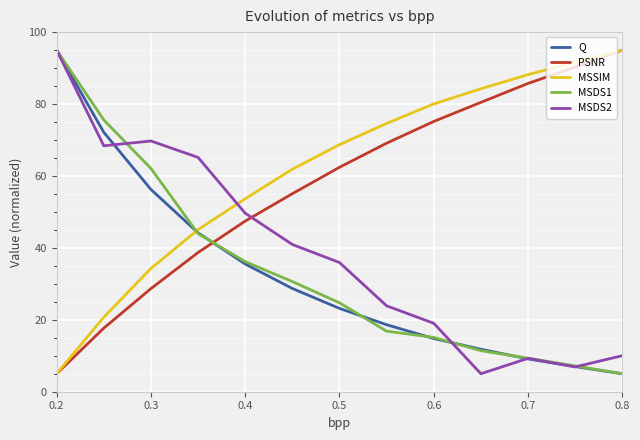

What is the maximum value shown in the chart?

95.0